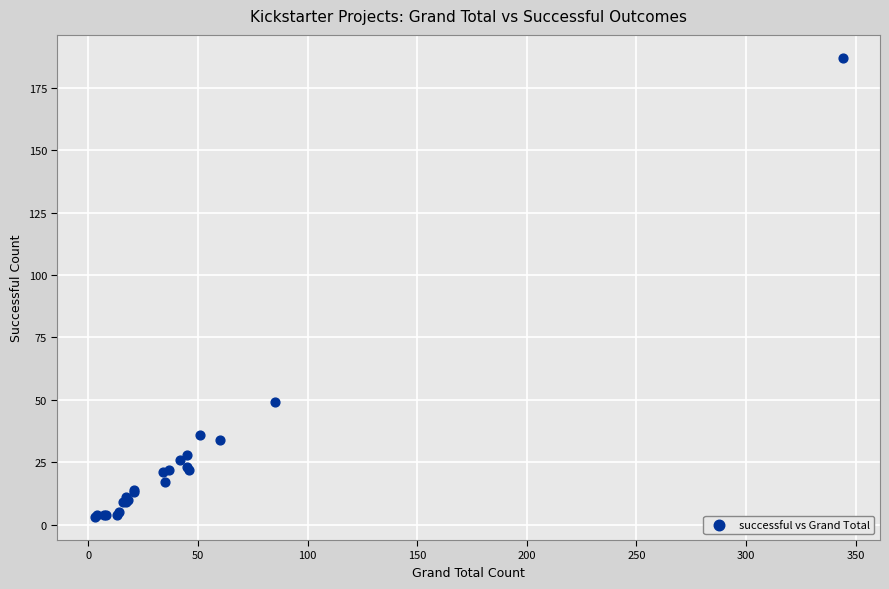

What Y value in the scatter plot is closest to 95?

49